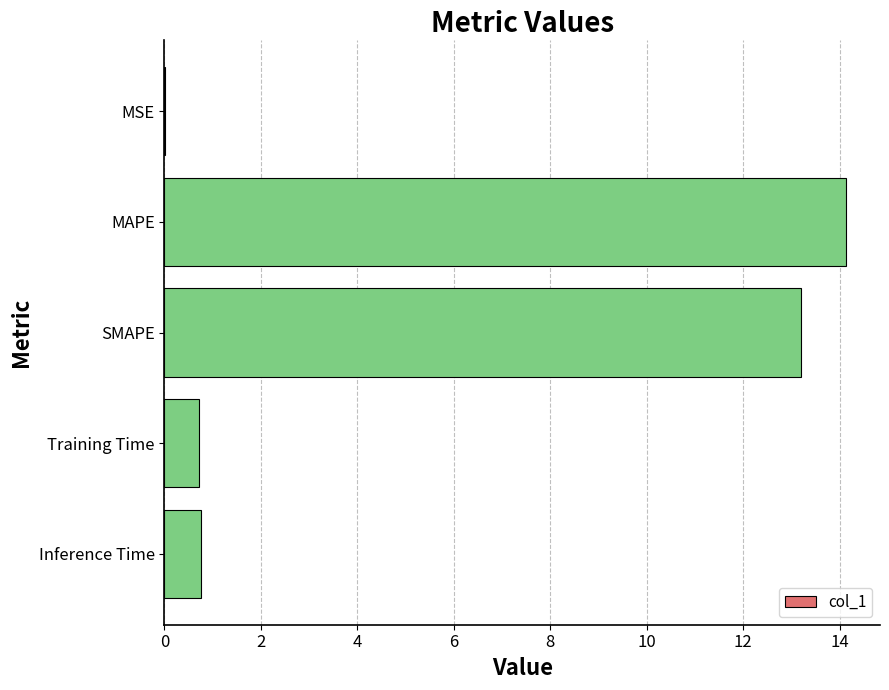

What is the sum of all values?

28.8